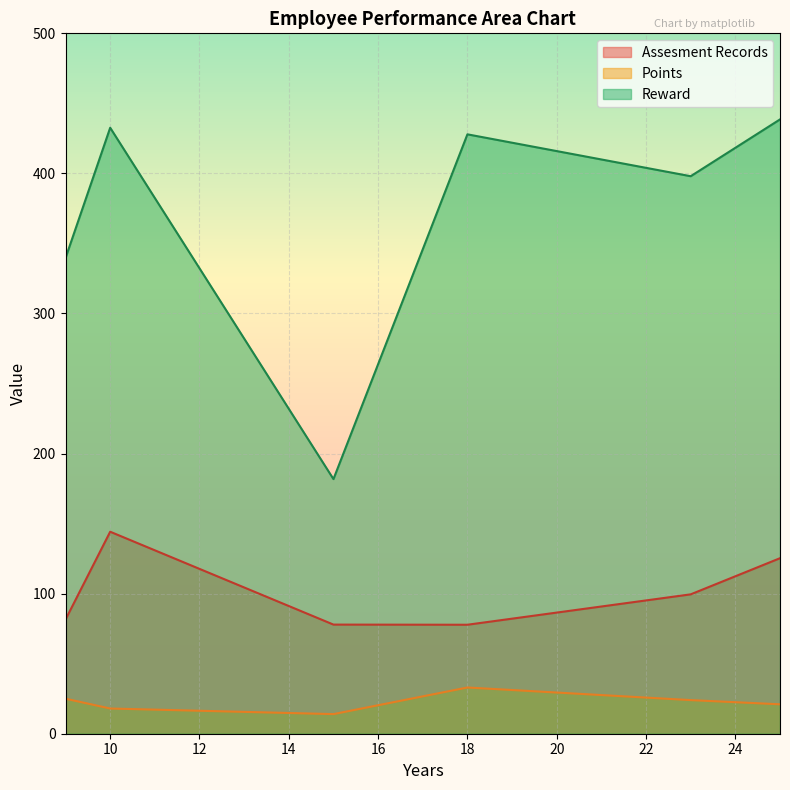

Where does the Points series first go above 24?

9